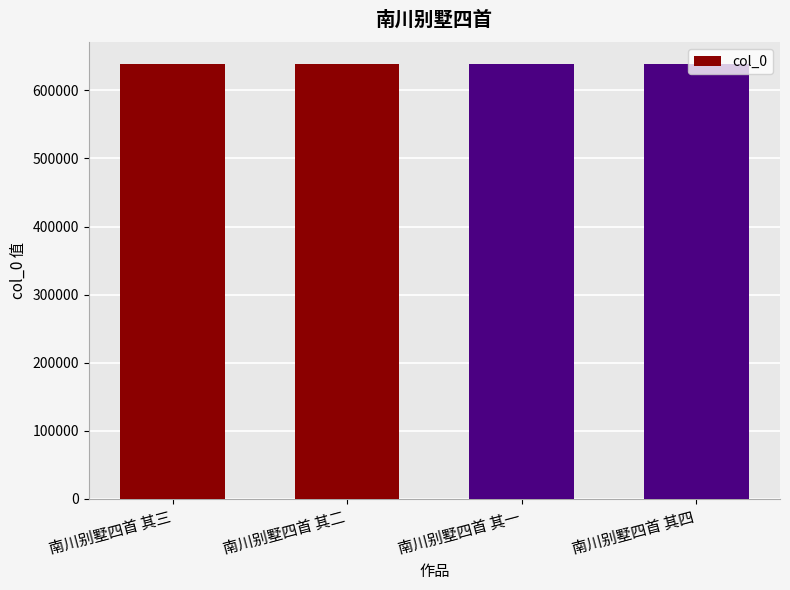

How many values are between 639120 and 639122?

3